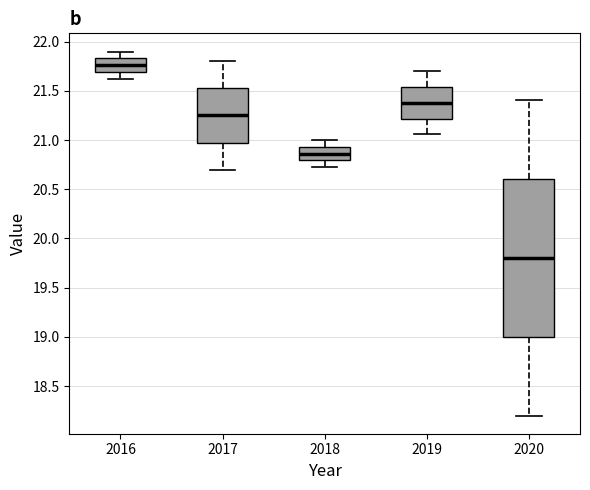

Reading left to right, transcribe this box plot: for each box, give where its median line is, the range the box spans, and where its two whiskers end, as read against the y-axis. The values are not printed on the chart, so give them approximately, as read against the axis.

2016: median 21.75, box 21.70 to 21.85, whiskers 21.65 to 21.90
2017: median 21.25, box 21.00 to 21.55, whiskers 20.70 to 21.80
2018: median 20.85, box 20.80 to 20.95, whiskers 20.75 to 21.00
2019: median 21.40, box 21.20 to 21.55, whiskers 21.05 to 21.70
2020: median 19.80, box 19.00 to 20.60, whiskers 18.20 to 21.40